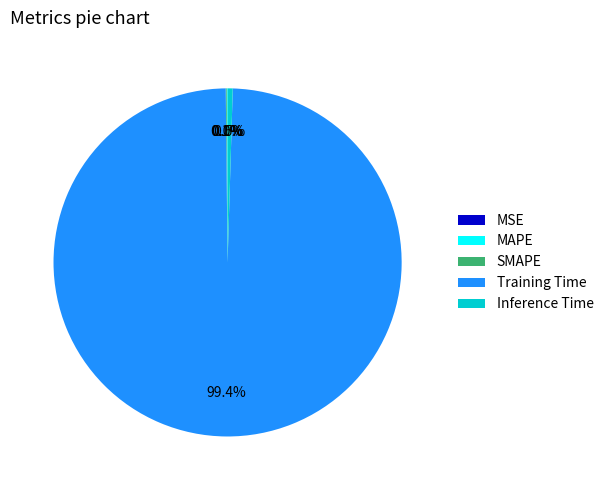

Is Training Time the majority of the pie?

Yes